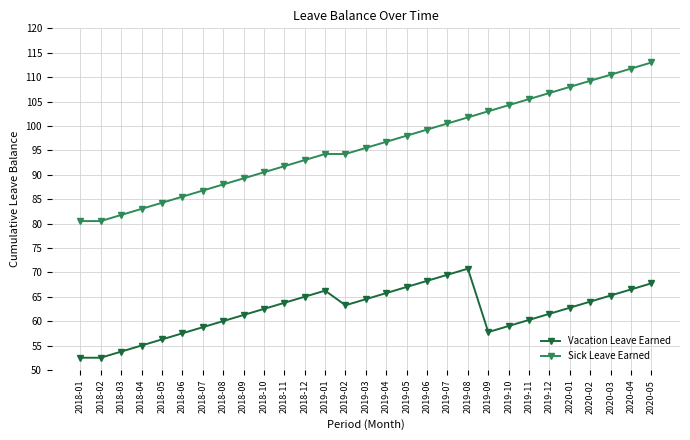

What is the average value of the Sick Leave Earned series?

96.1